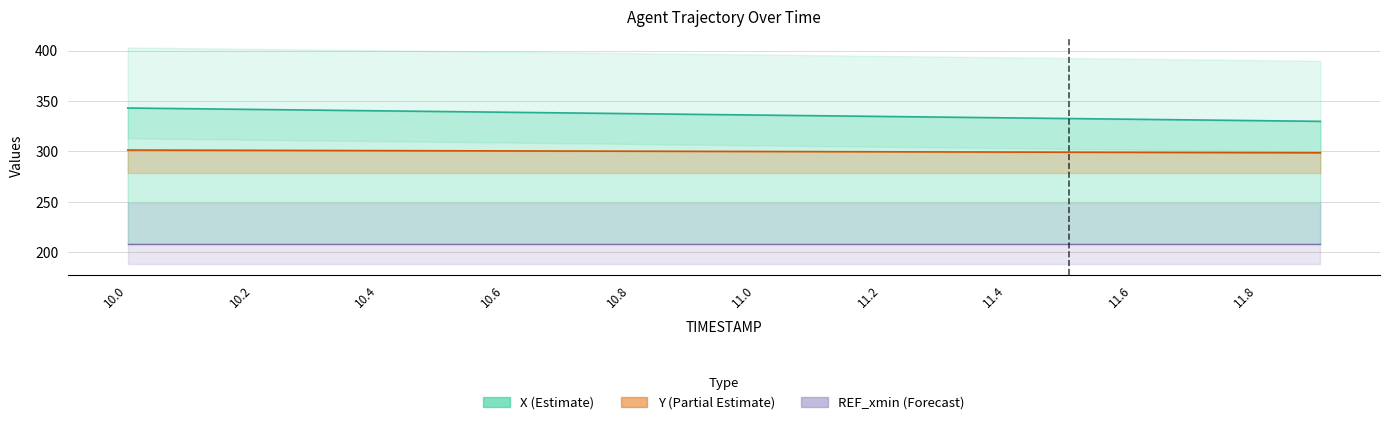

Which series changed the most between 10.7 and 11.6?

X